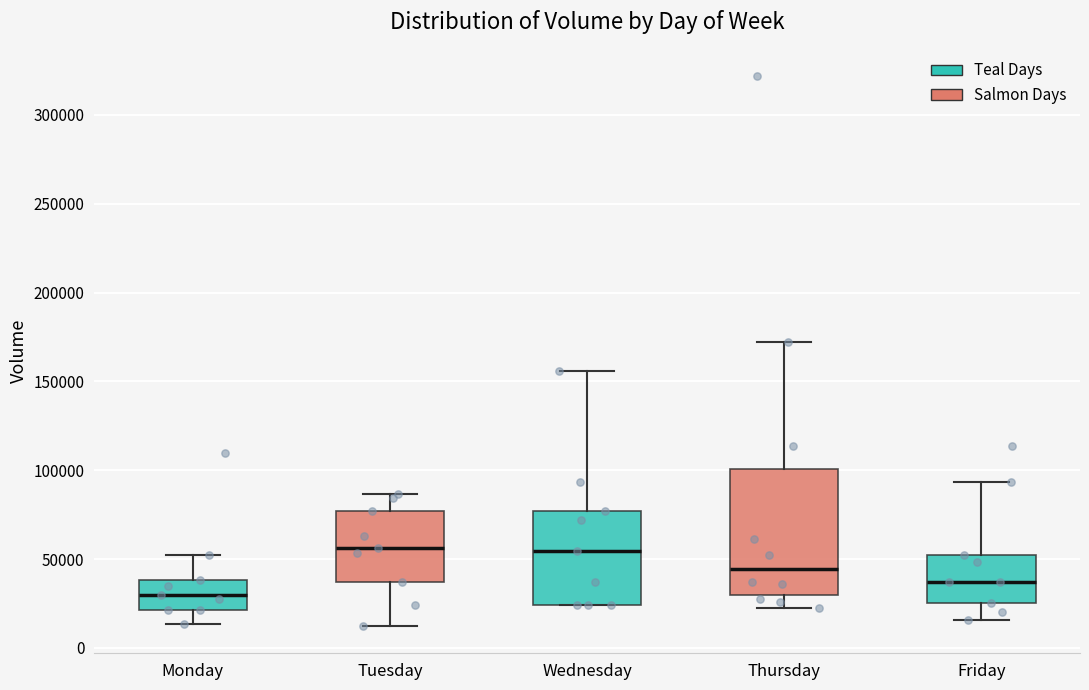

Reading left to right, transcribe this box plot: for each box, give where its median line is, the range the box spans, and where its two whiskers end, as read against the y-axis. The values are not printed on the chart, so give them approximately, as read against the axis.

Monday: median 30000, box 20000 to 40000, whiskers 15000 to 50000
Tuesday: median 55000, box 35000 to 75000, whiskers 10000 to 85000
Wednesday: median 55000, box 25000 to 75000, whiskers 25000 to 155000
Thursday: median 45000, box 30000 to 100000, whiskers 20000 to 170000
Friday: median 35000, box 25000 to 55000, whiskers 15000 to 95000